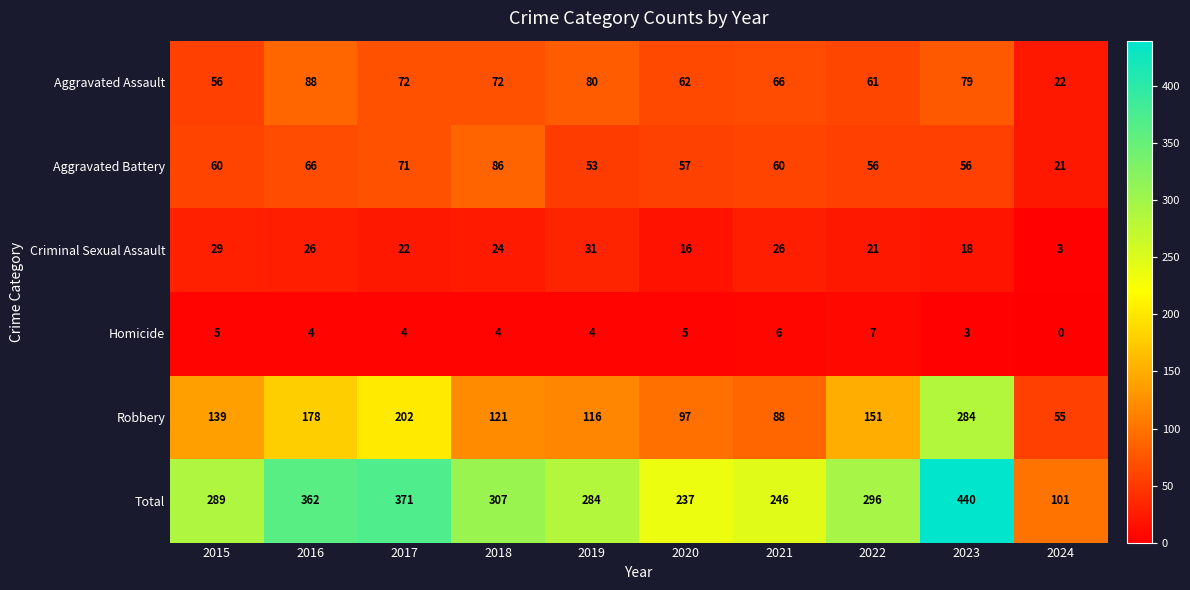

Is the value of Aggravated Battery at 2020 greater than the value of Criminal Sexual Assault at 2015?

Yes